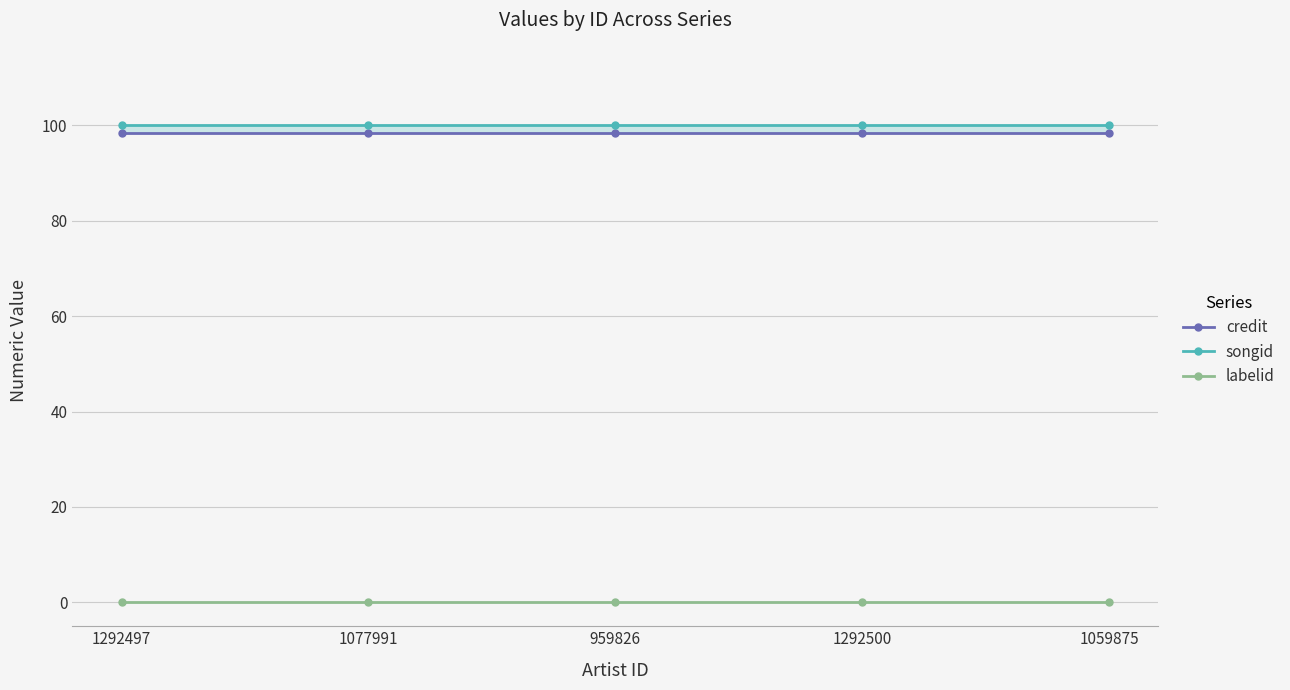

What position from the right is 1292500?

2